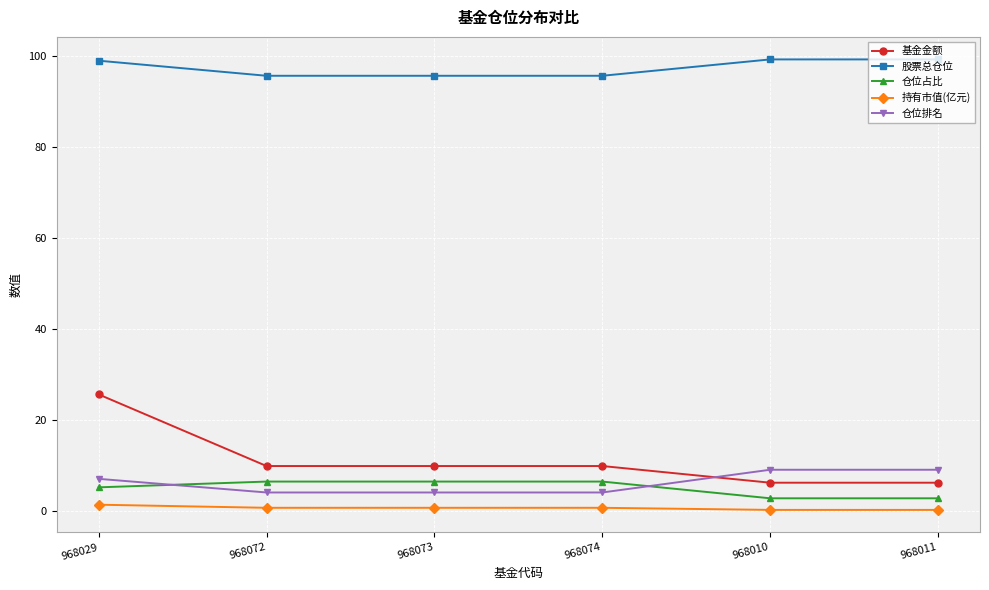

The 持有市值(亿元) series shows 0.2 at 968011. True or false?

True